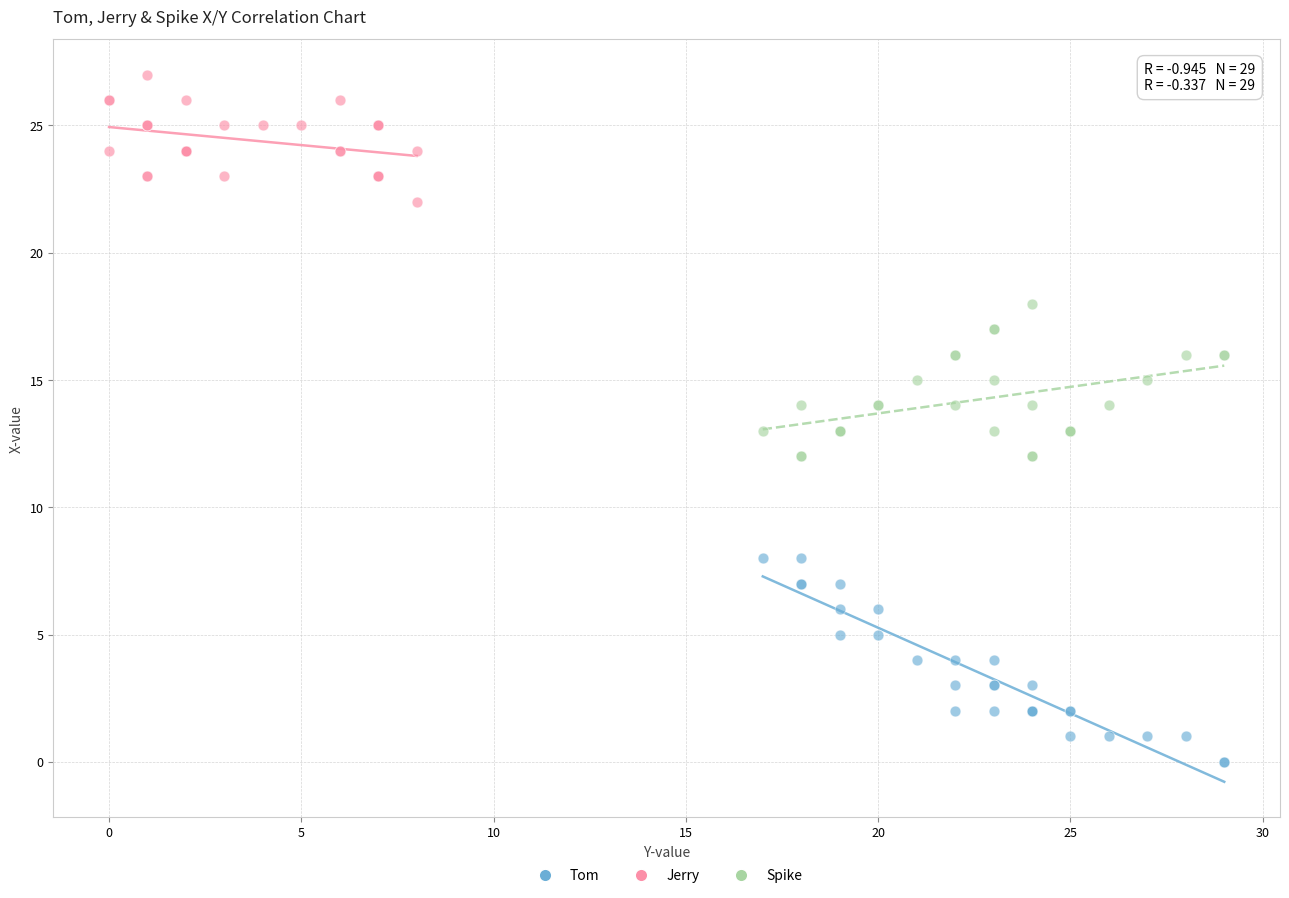

Which series has the widest spread of Y values?

Tom